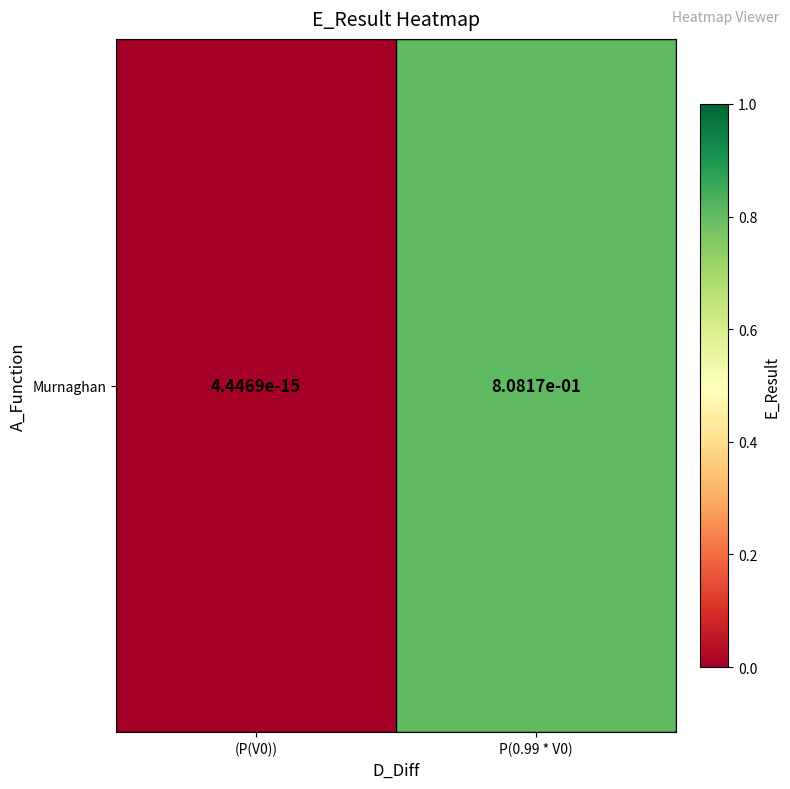

List the labels in order of value, smallest first.

(P(V0)), P(0.99 * V0)